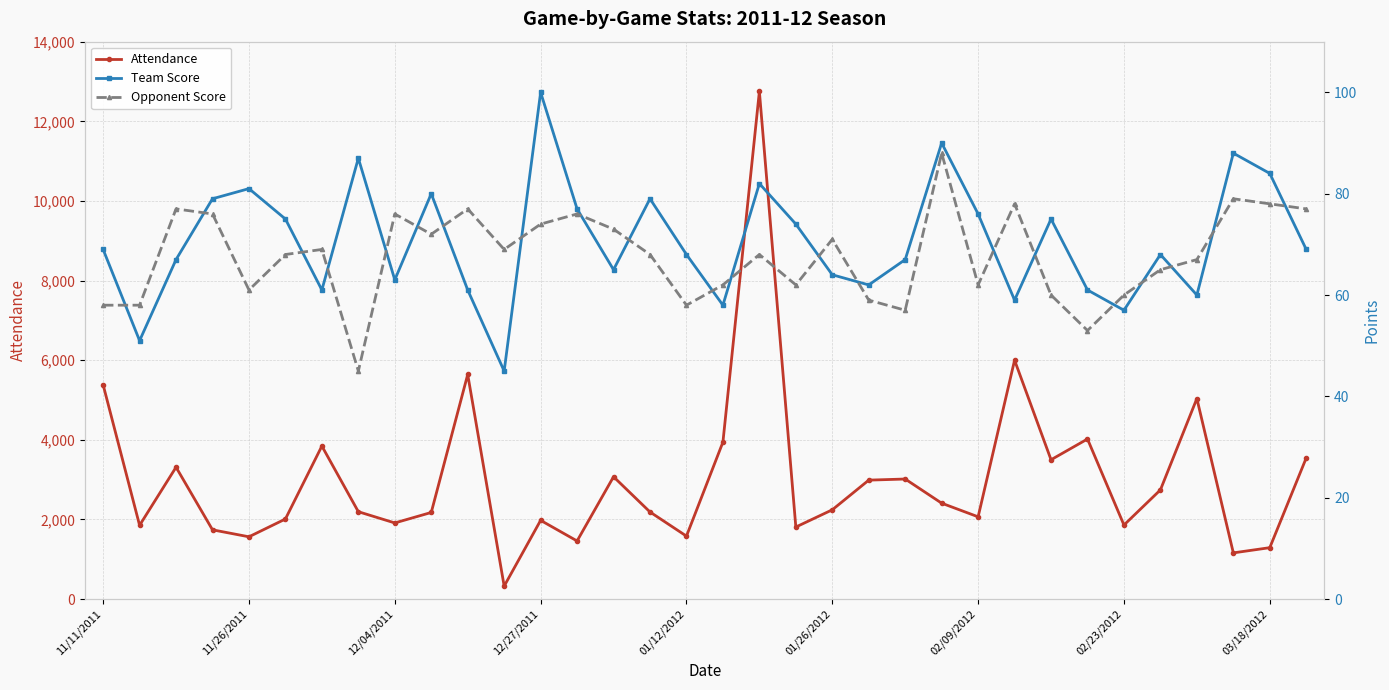

The value of Team Score at 26 is 75. True or false?

True